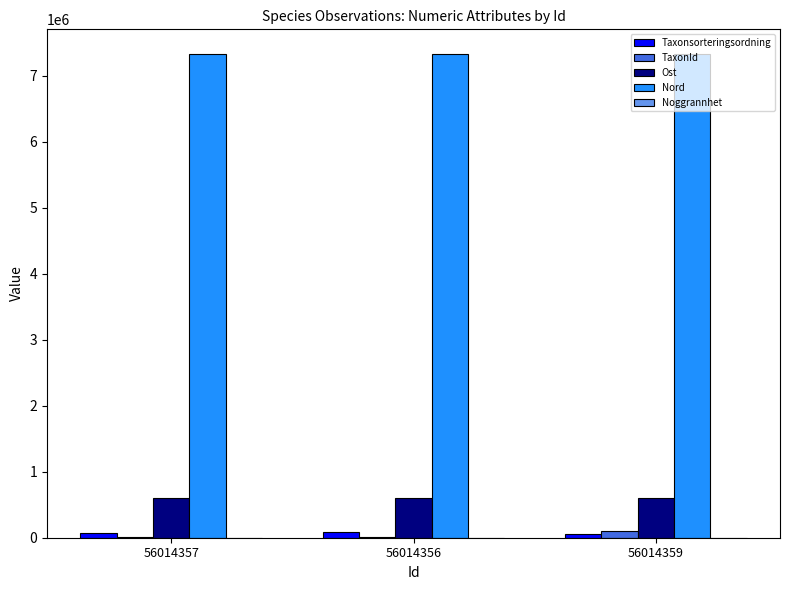

What value does the Nord series have at 56014356?

7339423